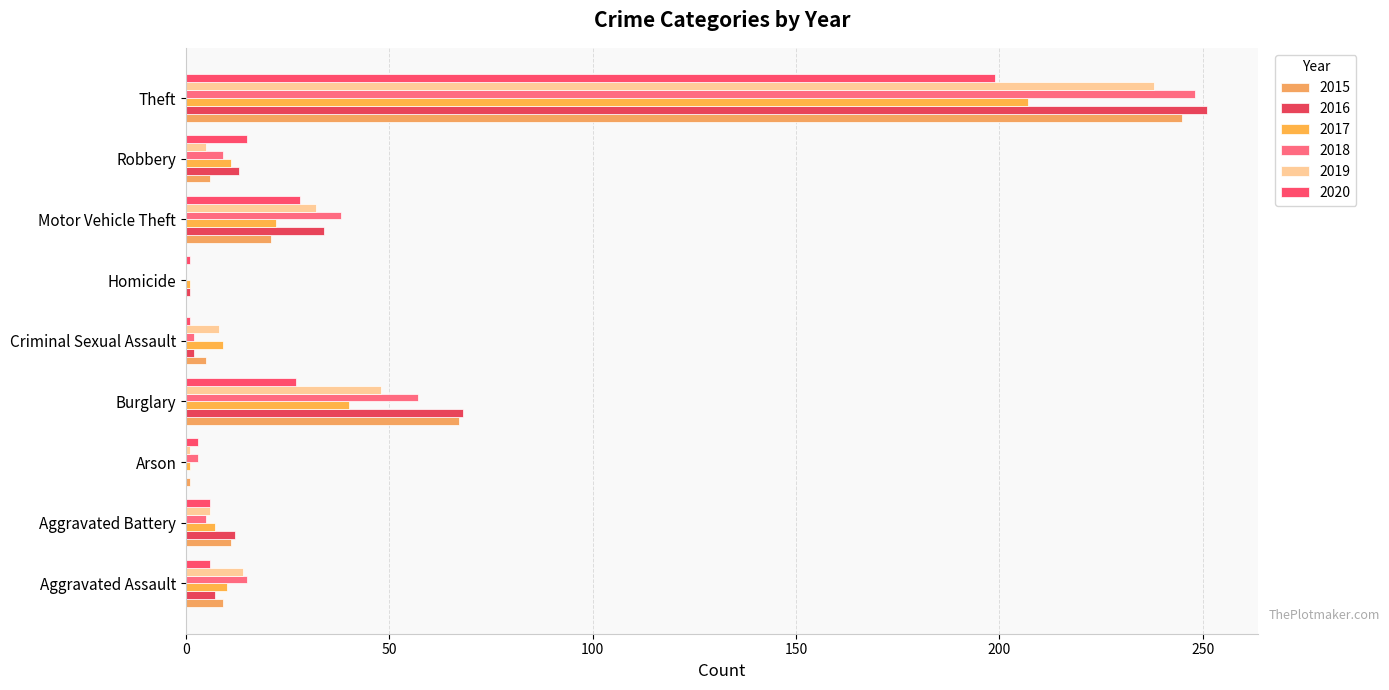

Which category has the highest value in the 2017 series?

Theft